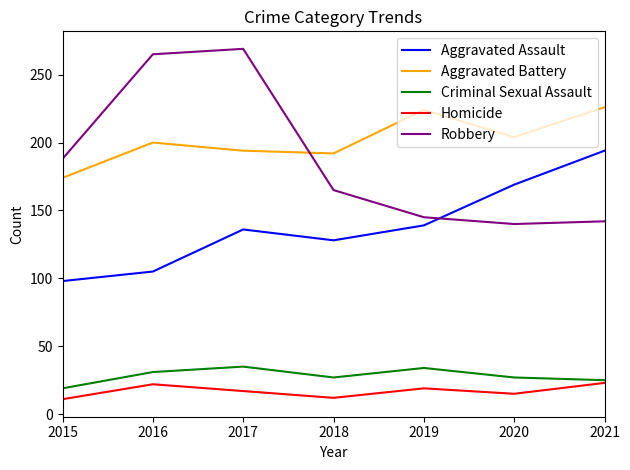

What is the spread (max minus min) of values at 2015?

177